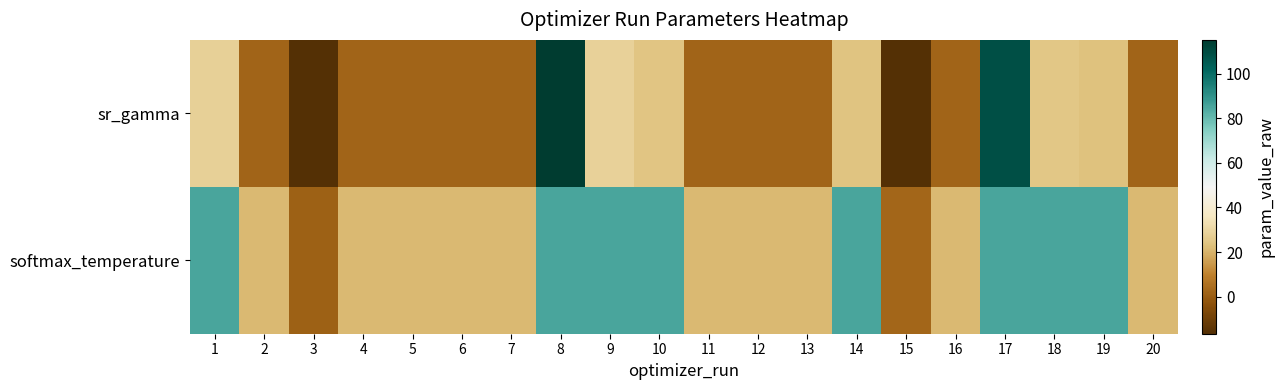

What is the total value across all series at 4?

23.6